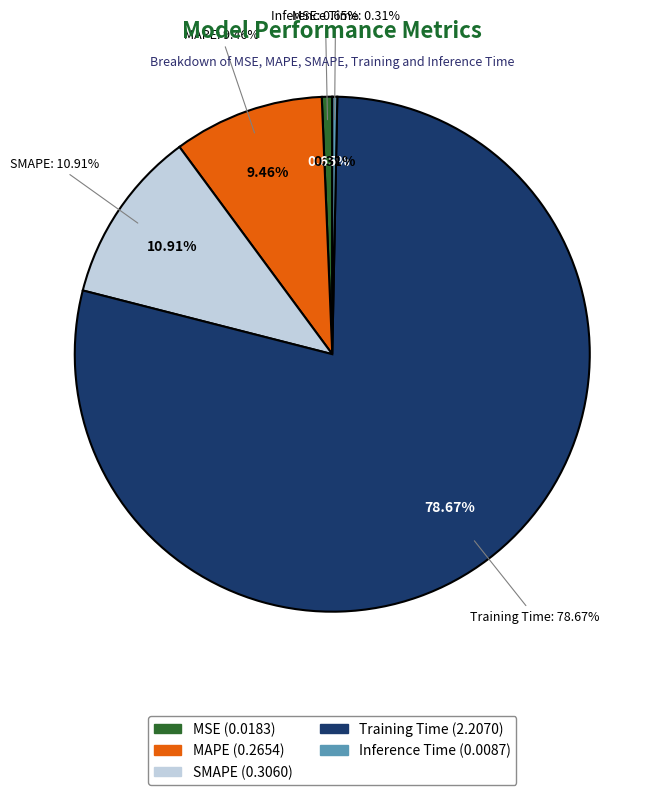

Which category accounts for the majority?

Training Time